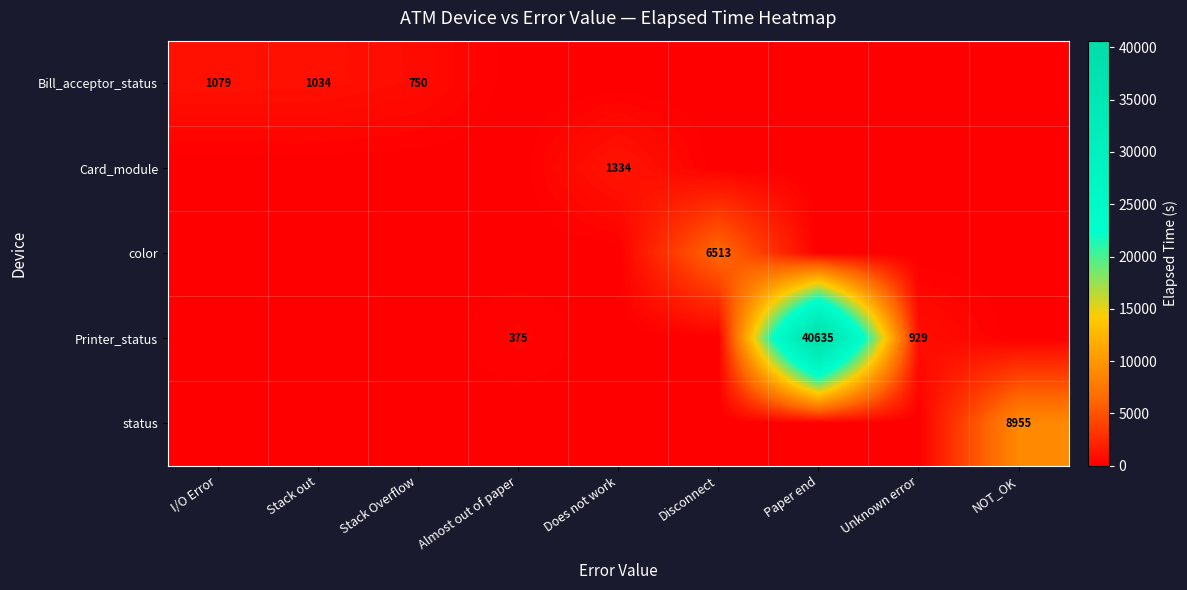

The Printer_status series shows 40635 at Paper end. True or false?

True